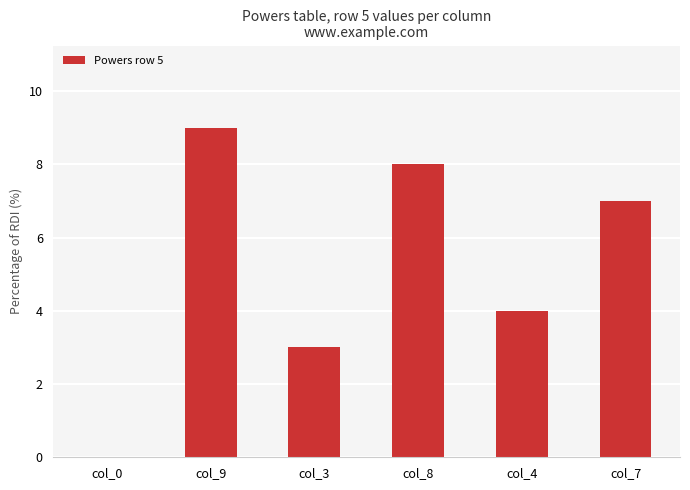

At which label is the value closest to 4?

col_4